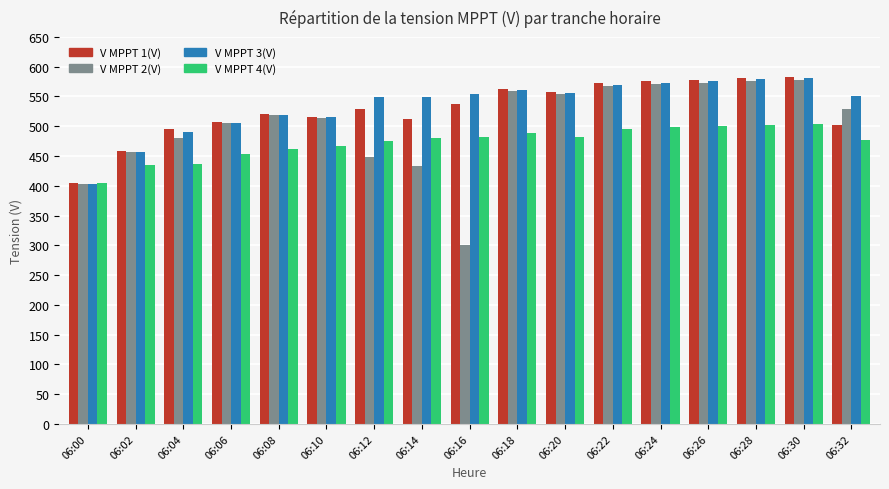

What is the difference between the maximum and minimum values in the V MPPT 3(V) series?

176.9